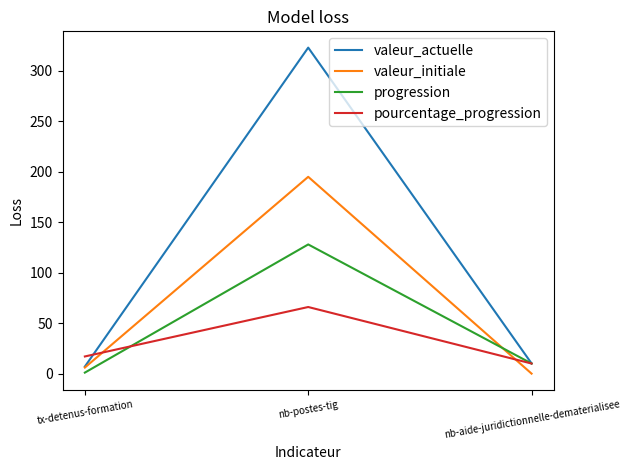

What is the spread (max minus min) of values at nb-postes-tig?

257.0